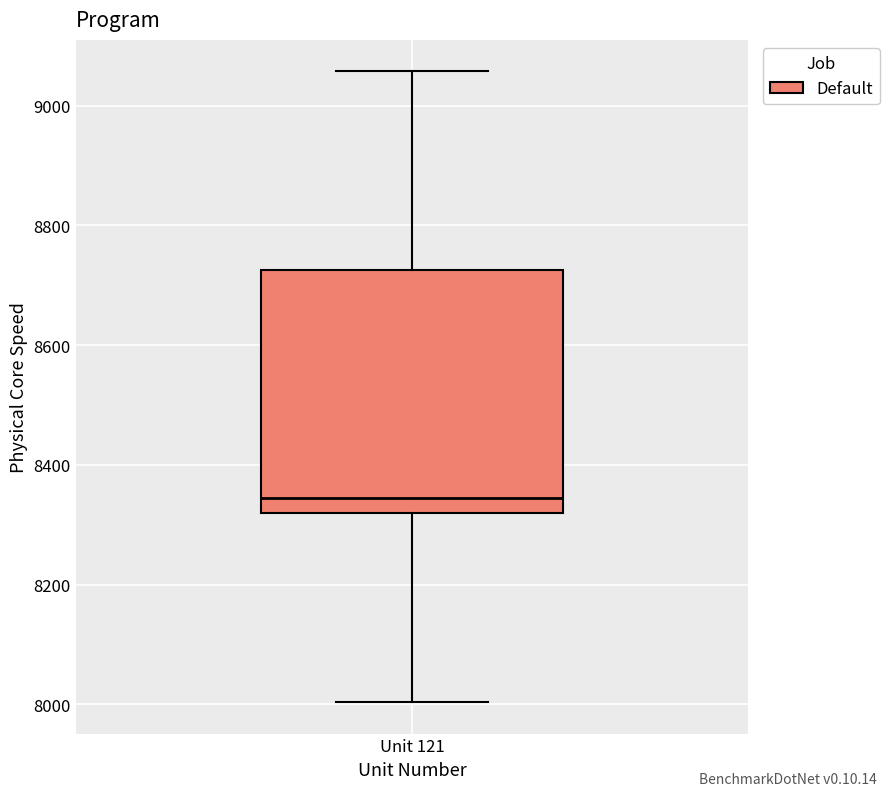

Where is the upper edge of the box for Unit 121 on the y-axis? The values are not printed on the chart, so give them approximately, as read against the axis.

8720